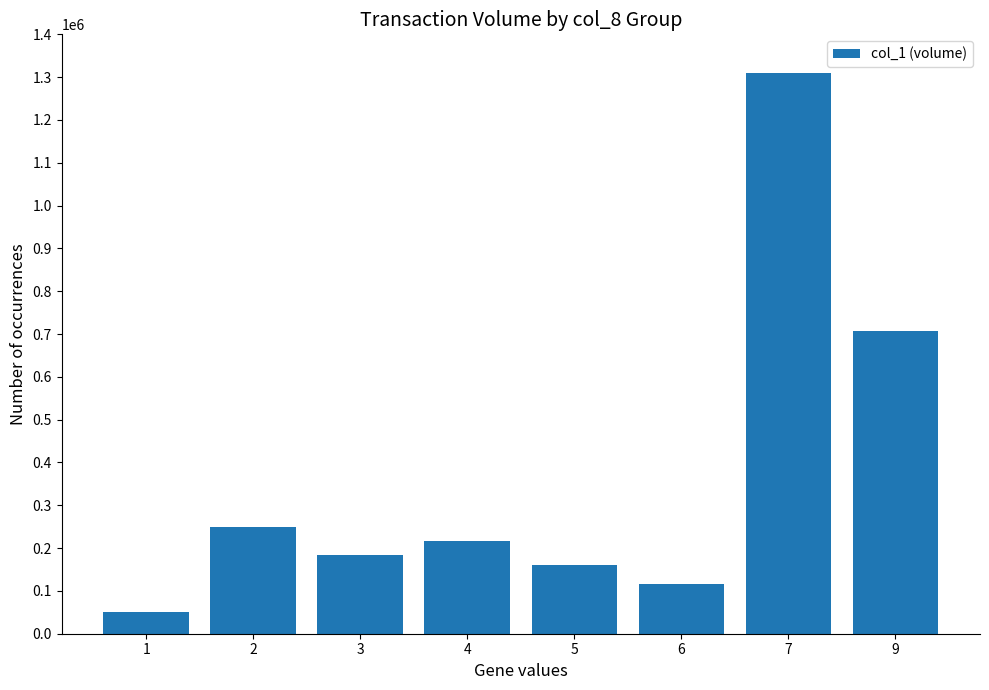

Reading right to left, list all the values displayed in this chart.

706000	1310000	115000	160000	216000	183000	250000	50000